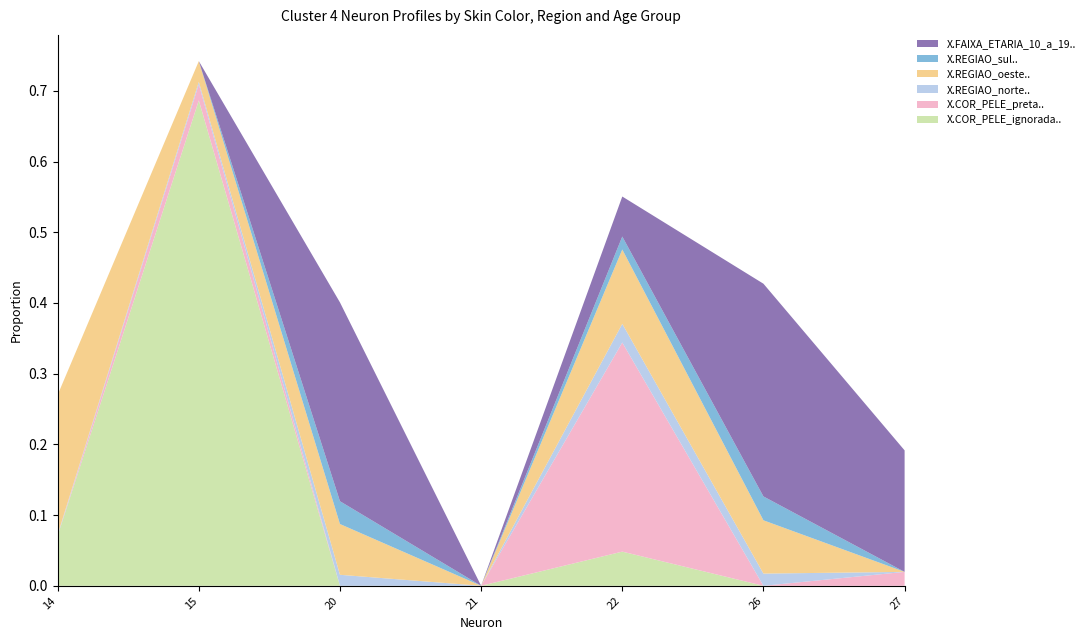

Reading left to right, transcribe all the data shown in this chart.

X.COR_PELE_ignorada..: 14=0.1	15=0.7	20=0.0	21=0.0	22=0.0	26=0.0	27=0.0
X.COR_PELE_preta..: 14=0.0	15=0.0	20=0.0	21=0.0	22=0.3	26=0.0	27=0.0
X.REGIAO_norte..: 14=0.0	15=0.0	20=0.0	21=0.0	22=0.0	26=0.0	27=0.0
X.REGIAO_oeste..: 14=0.2	15=0.0	20=0.1	21=0.0	22=0.1	26=0.1	27=0.0
X.REGIAO_sul..: 14=0.0	15=0.0	20=0.0	21=0.0	22=0.0	26=0.0	27=0.0
X.FAIXA_ETARIA_10_a_19..: 14=0.0	15=0.0	20=0.3	21=0.0	22=0.1	26=0.3	27=0.2